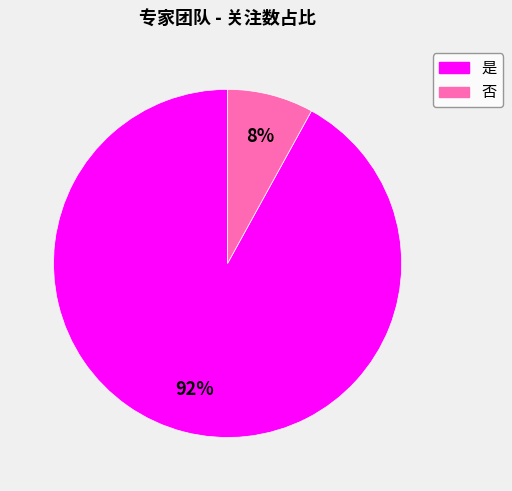

Count the number of slices in the pie.

2